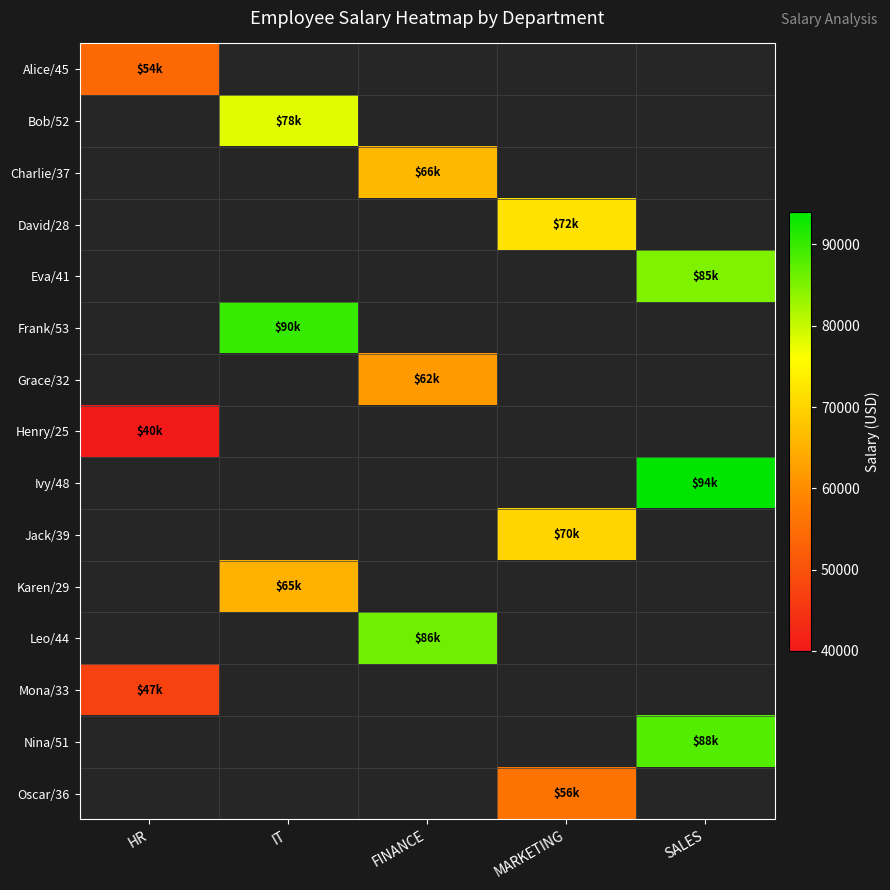

At which category does the chart reach its peak across all series?

SALES